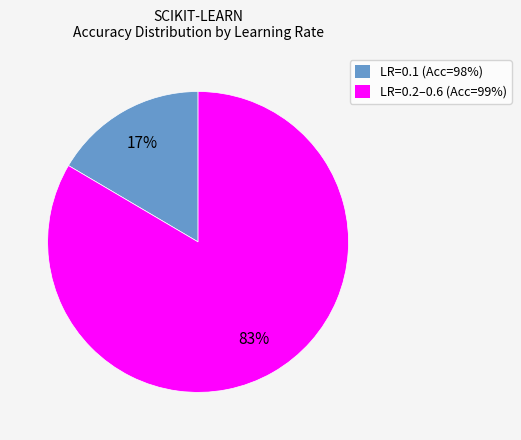

Does any single category account for the majority?

Yes